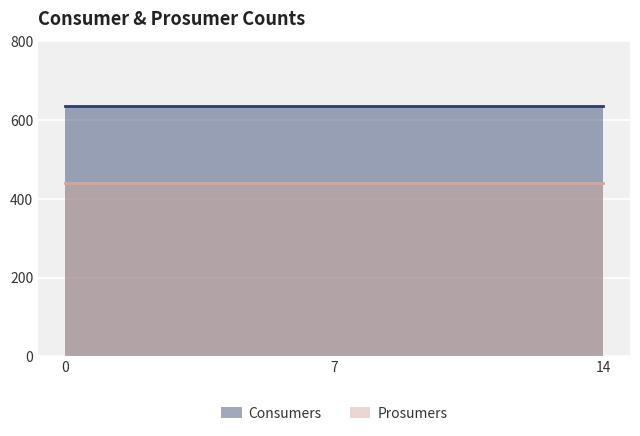

Reading right to left, what are all the values shown in this chart?

Consumers: 635	635	635	635	635	635	635	635	635	635	635	635	635	635	635
Prosumers: 440	440	440	440	440	440	440	440	440	440	440	440	440	440	440